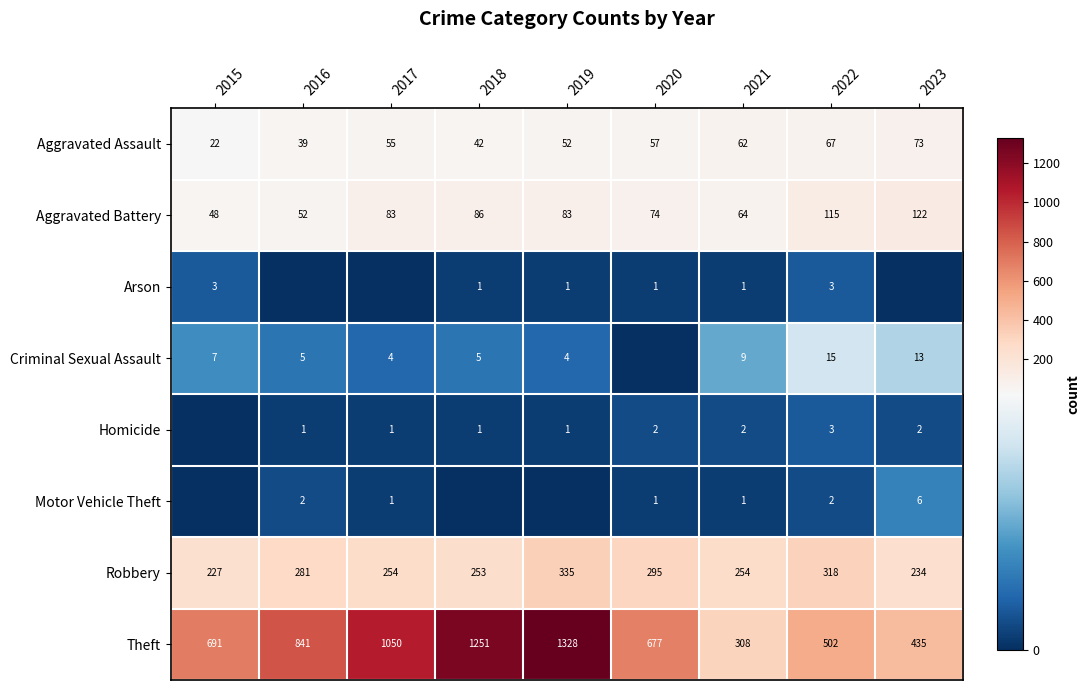

What is the sum of all Robbery values?

2451